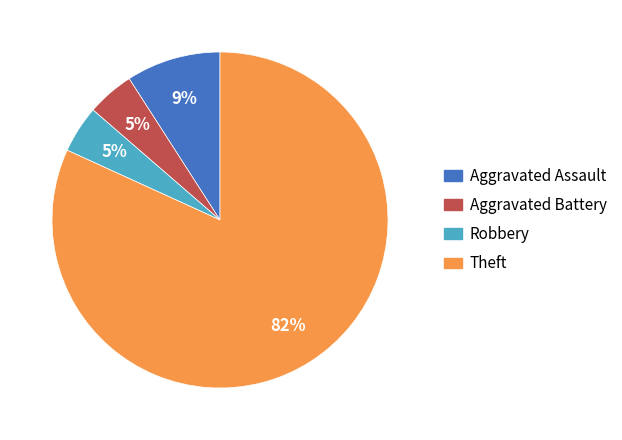

Do Theft and Aggravated Assault together represent more than half of the pie?

Yes